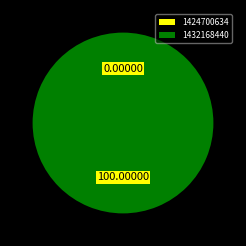

Which slice represents more than half of the pie?

1432168440